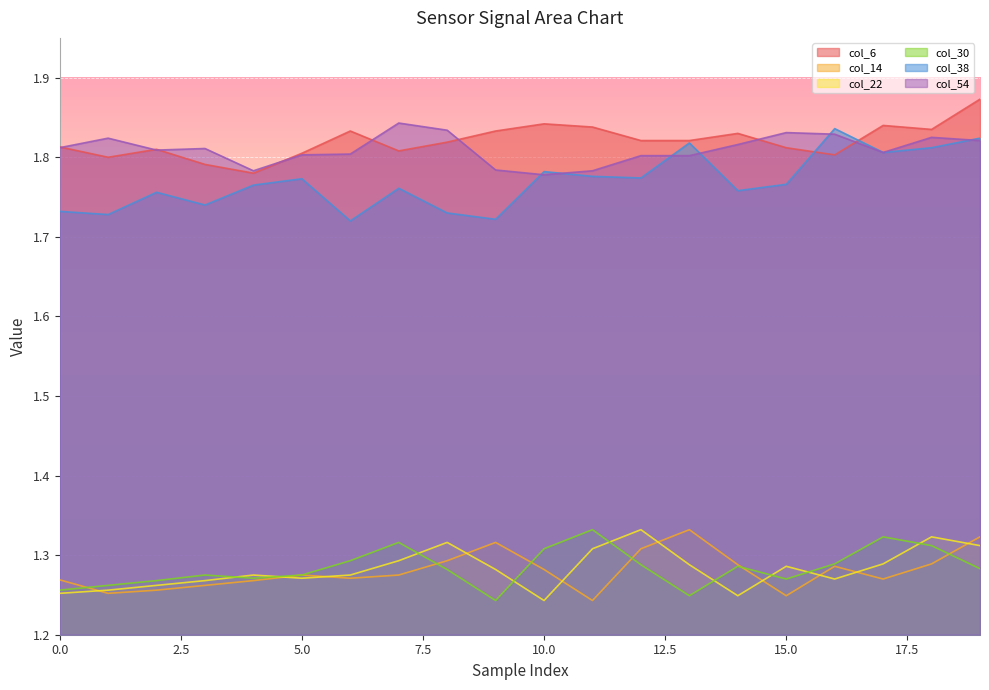

Which series has the largest range (max minus min)?

col_38